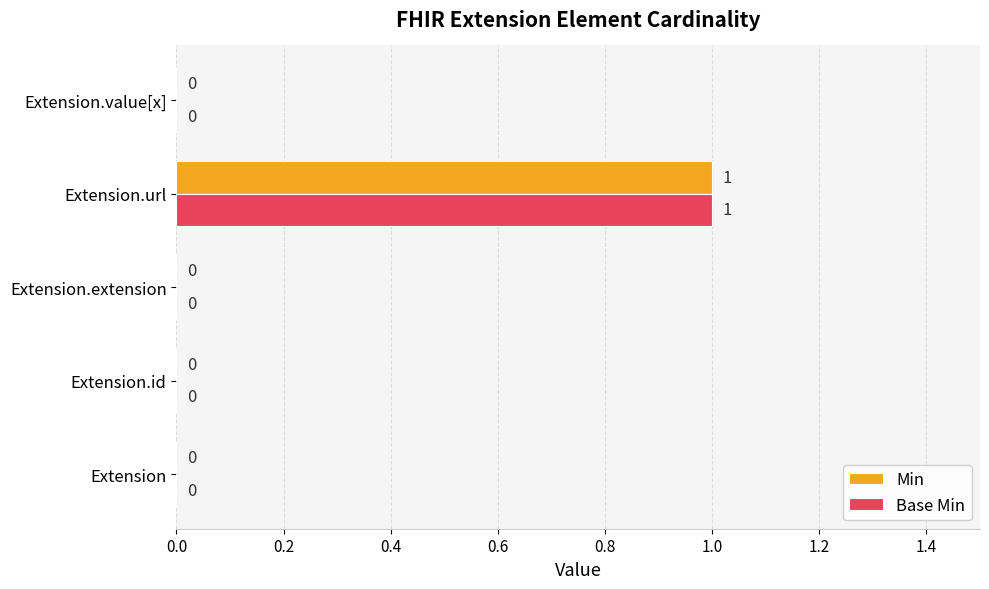

What are all the series names shown in the legend?

Min, Base Min